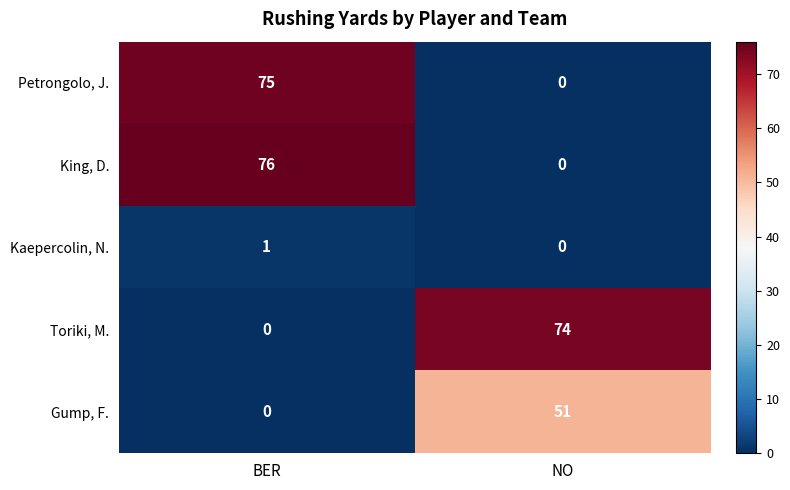

The value of Toriki, M. at BER is 0. True or false?

True